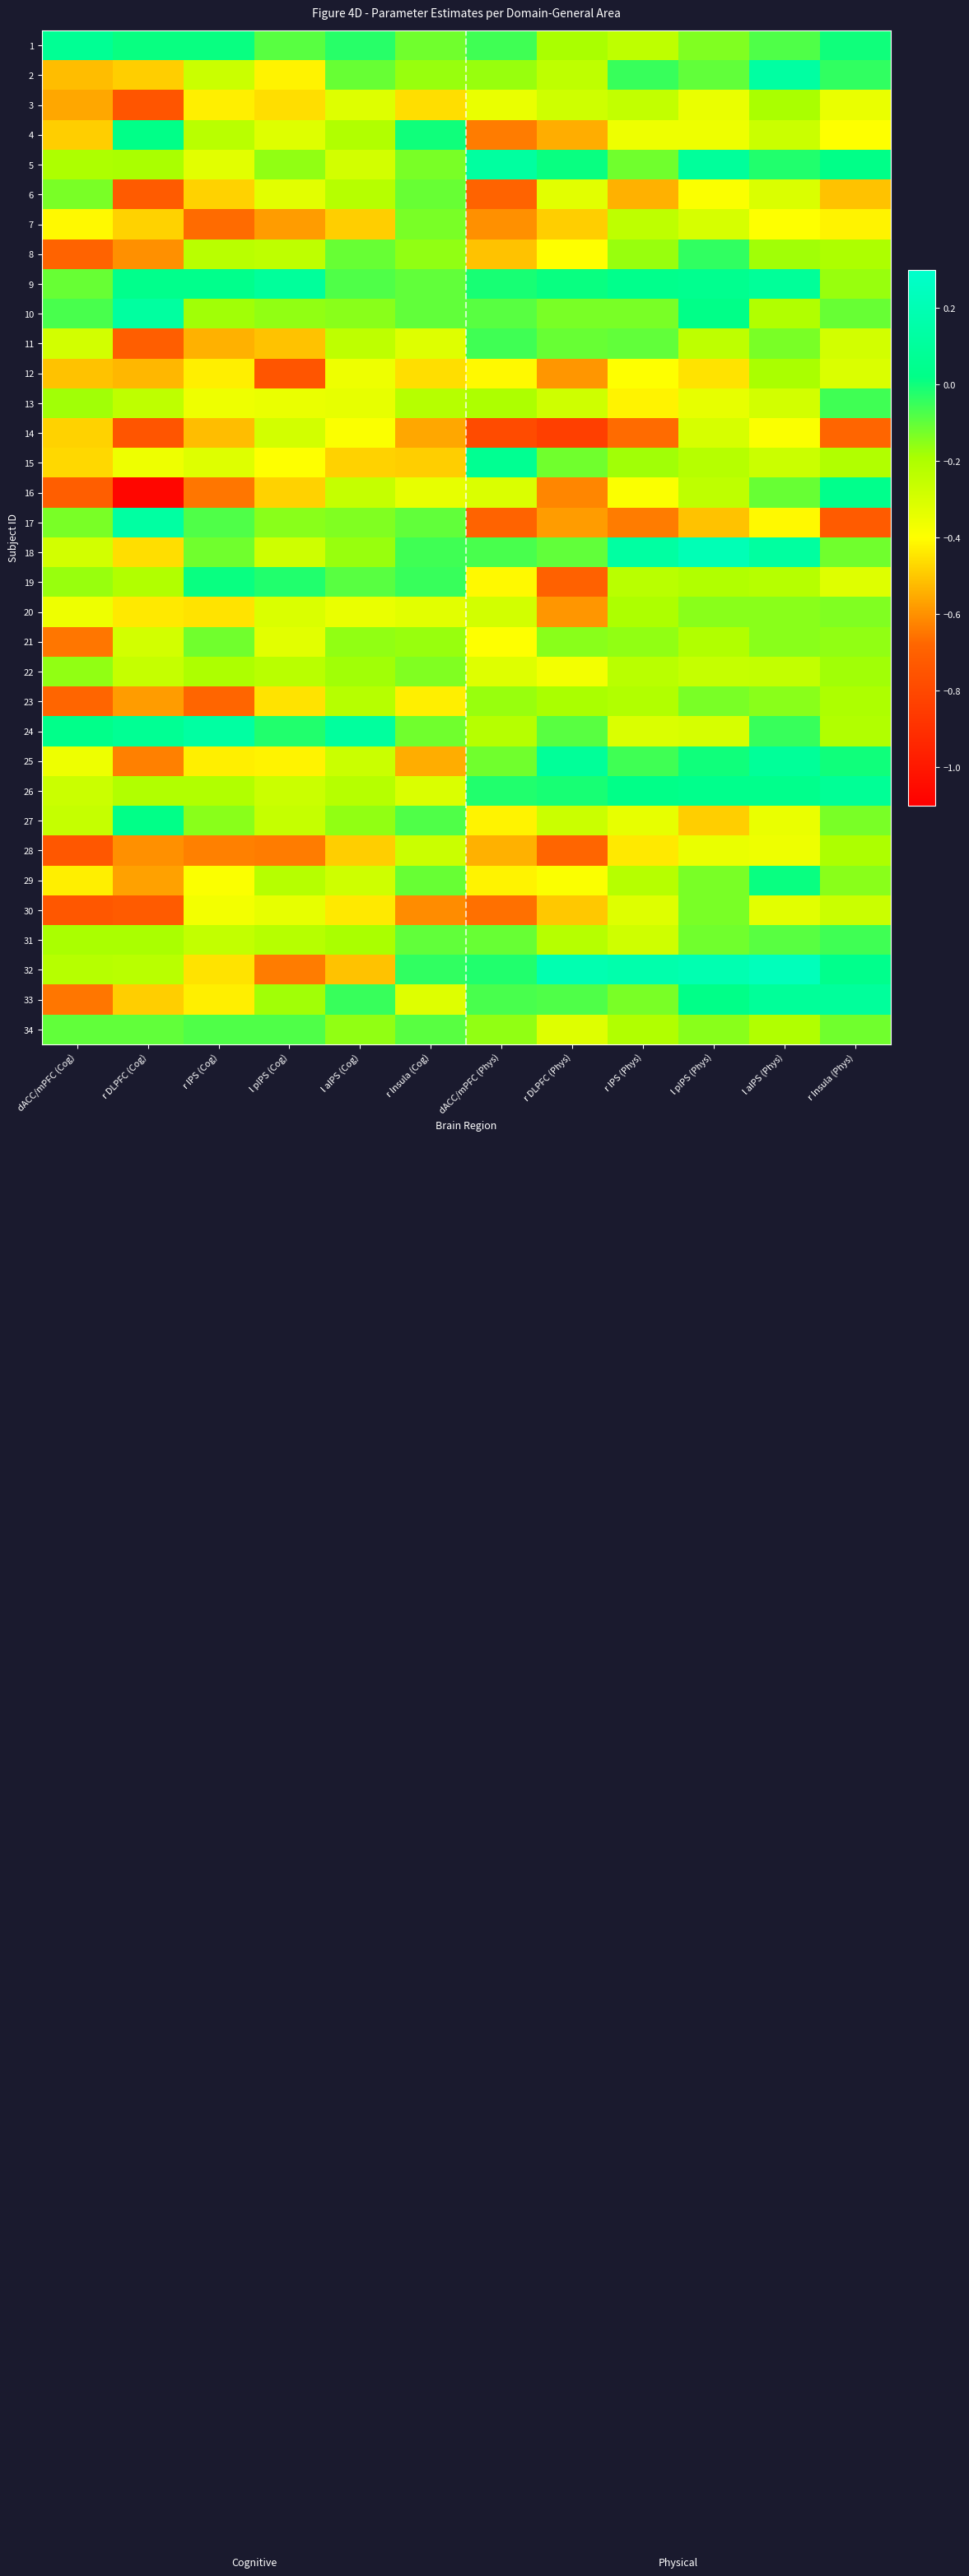

Between r Insula (Cog) and r Insula (Phys), which series saw the biggest shift?

17